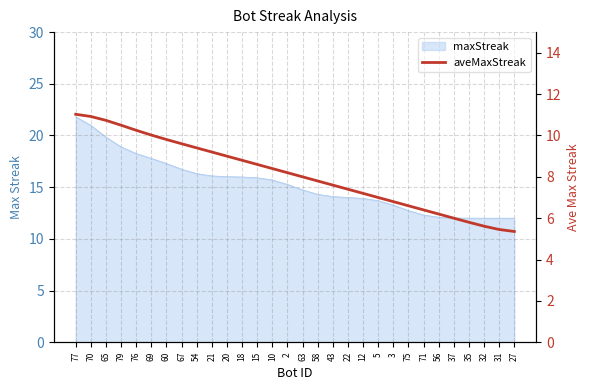

Which has a higher value, 69 or 43?

69